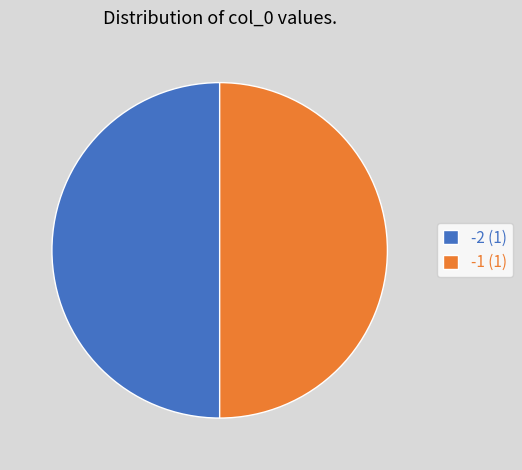

How many slices are in this pie chart?

2